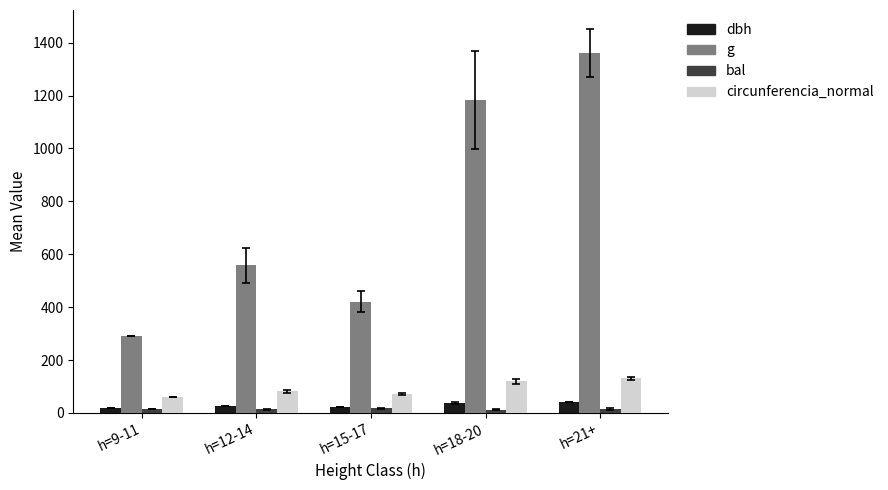

List the labels in order of g value, largest first.

h=21+, h=18-20, h=12-14, h=15-17, h=9-11